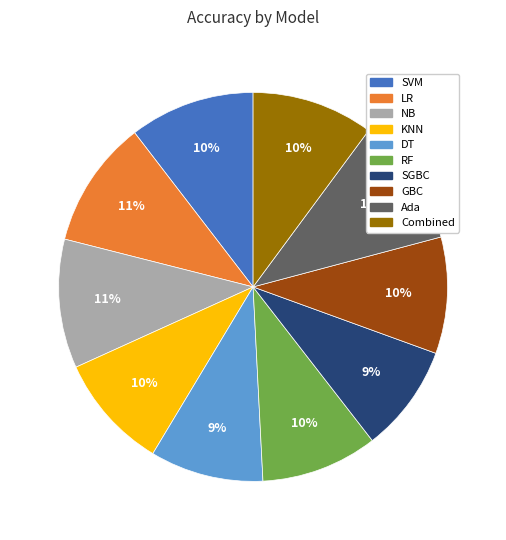

How many segments does this pie chart have?

10